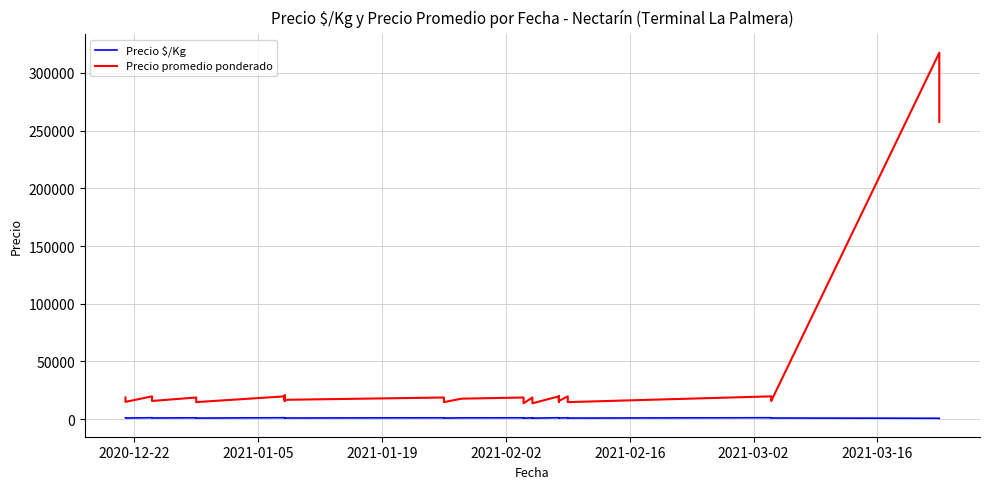

How many series are shown in this chart?

2